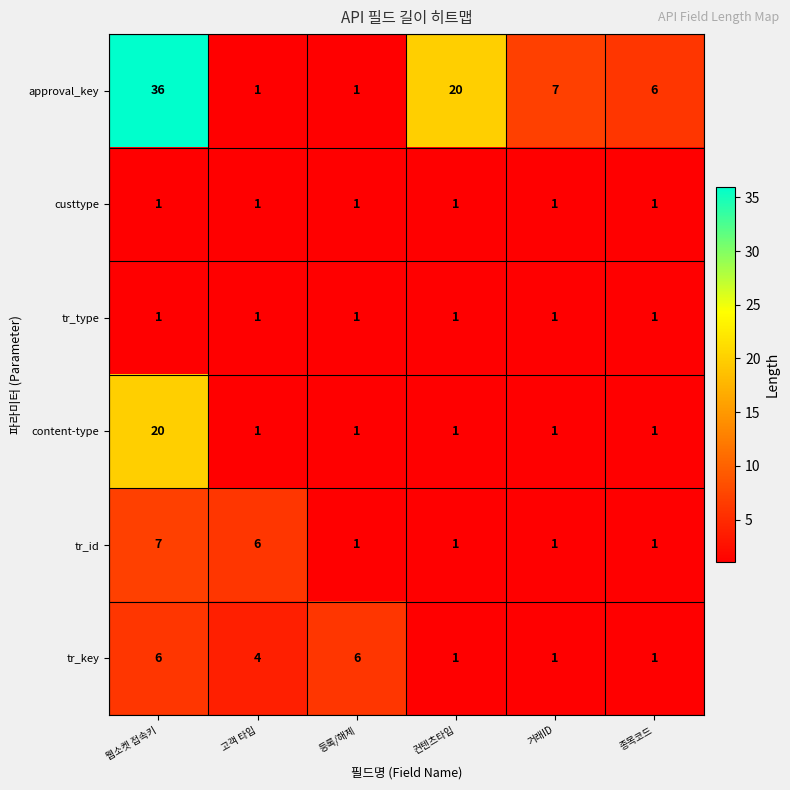

At how many categories does at least one series exceed 13?

2